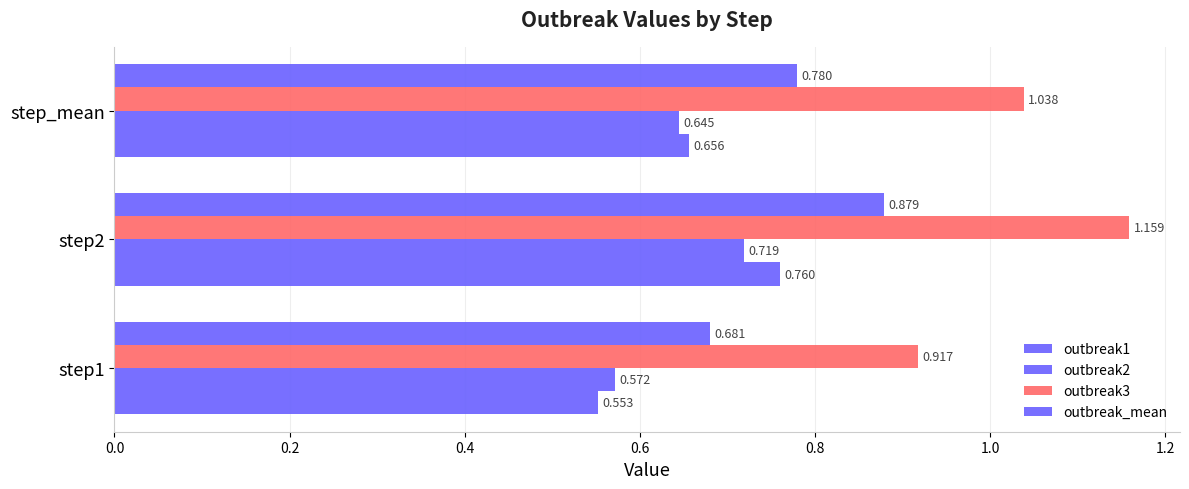

How many data points in outbreak3 are above 1?

2